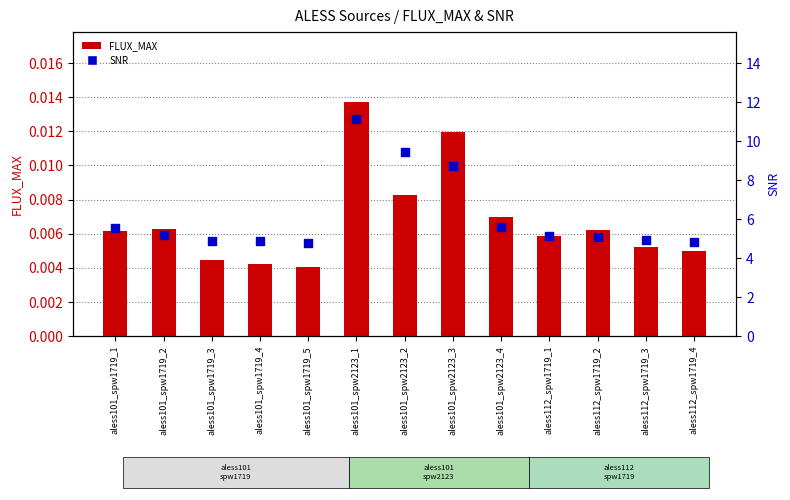

What are all the series names shown in the legend?

FLUX_MAX, SNR